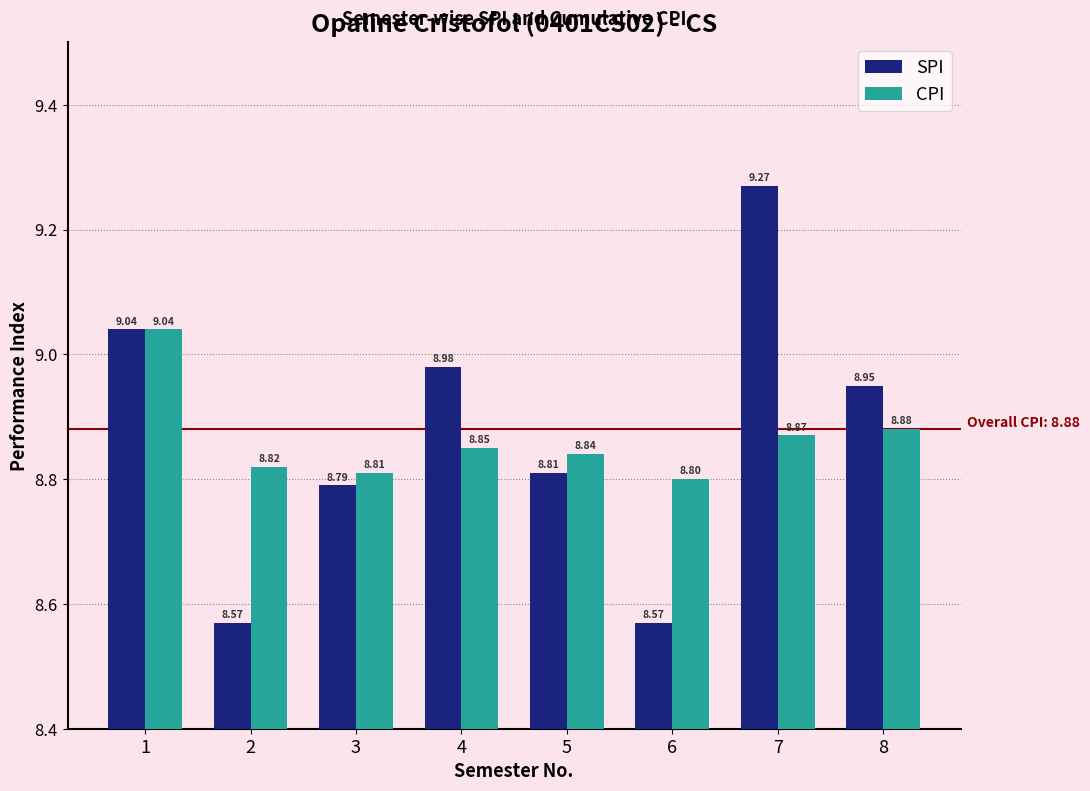

Is the value of SPI at 4 greater than the value of CPI at 7?

Yes